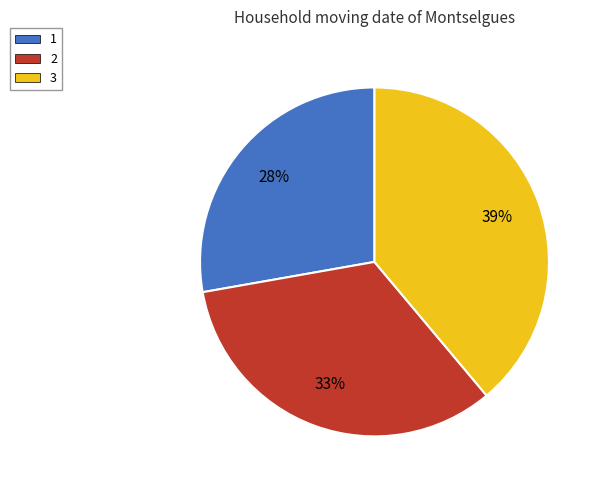

Is 1 the majority of the pie?

No